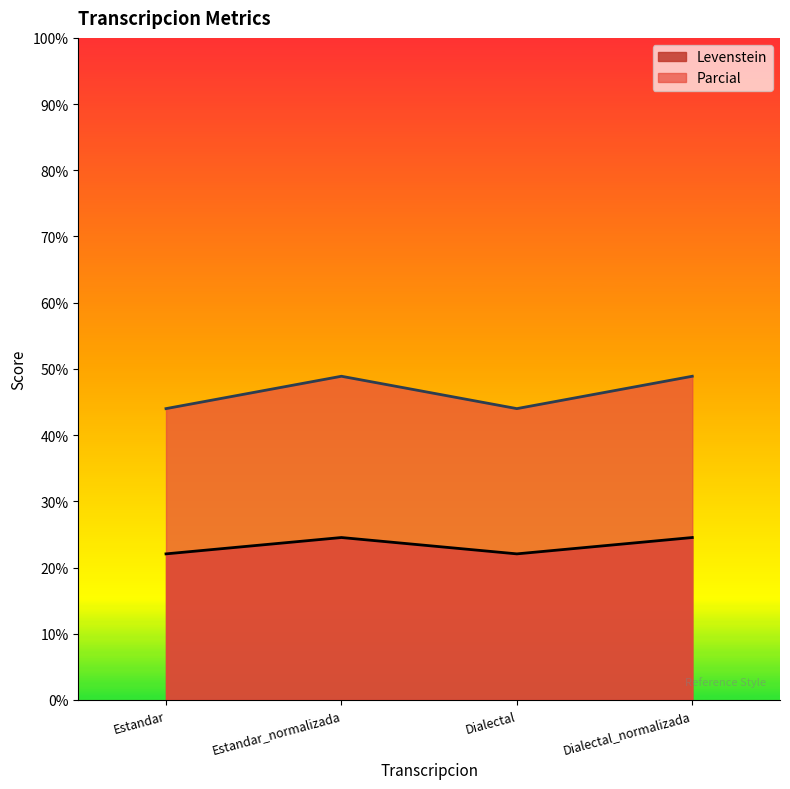

What is the sum of all Levenstein values?

93.2